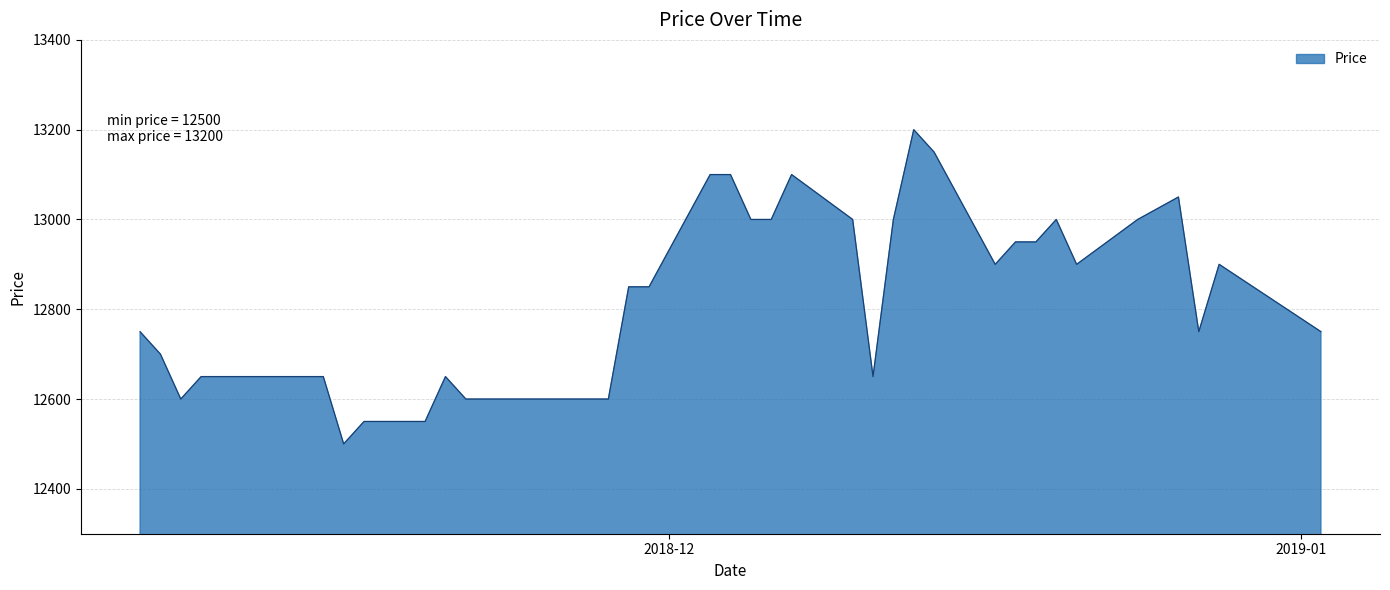

What is the maximum value shown in the chart?

13200